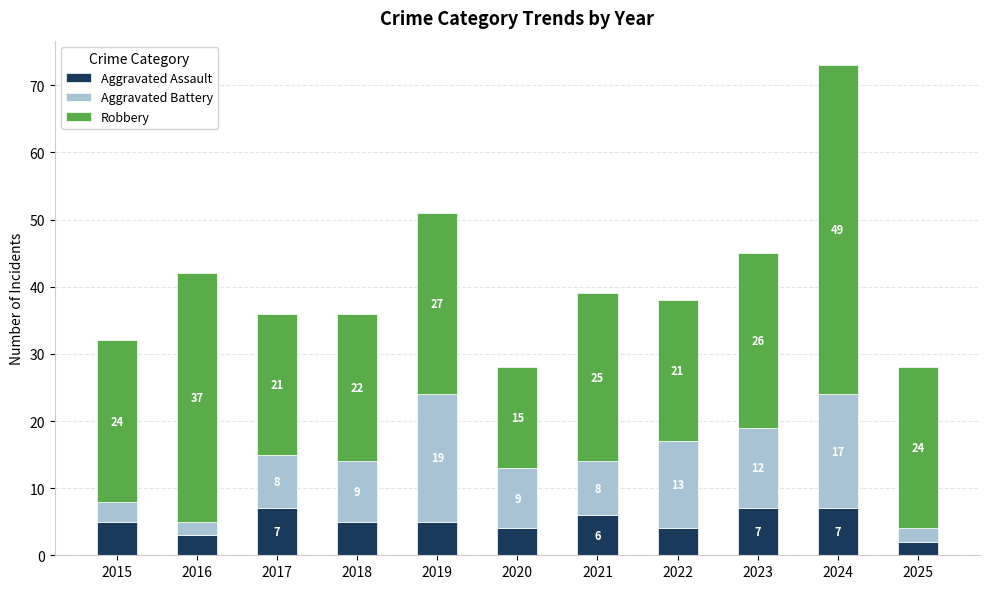

What is the total value across all series at 2024?

73